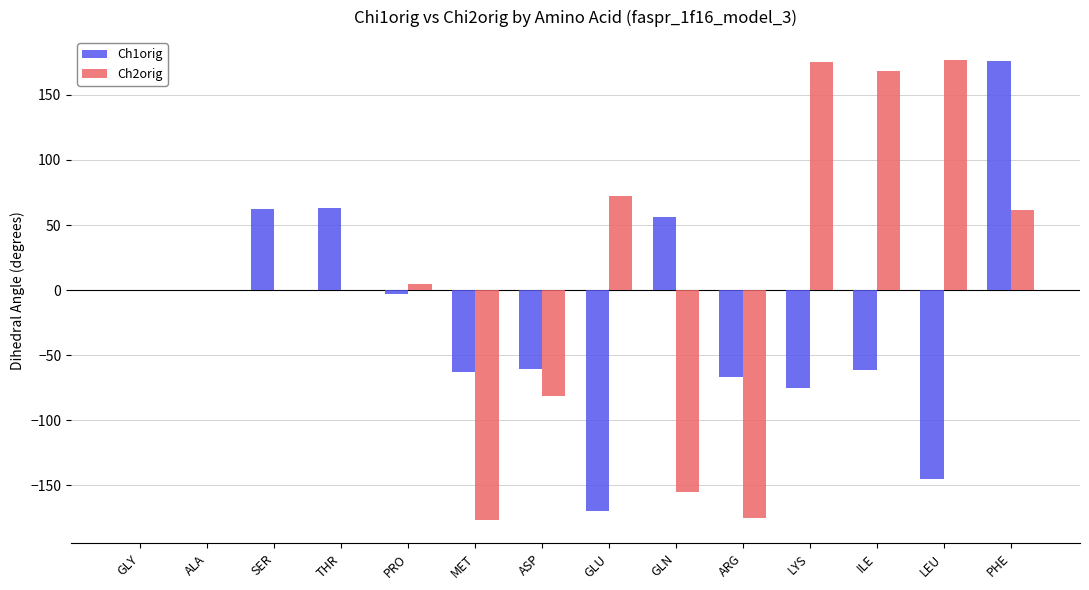

Does the chart contain stacked bars?

No